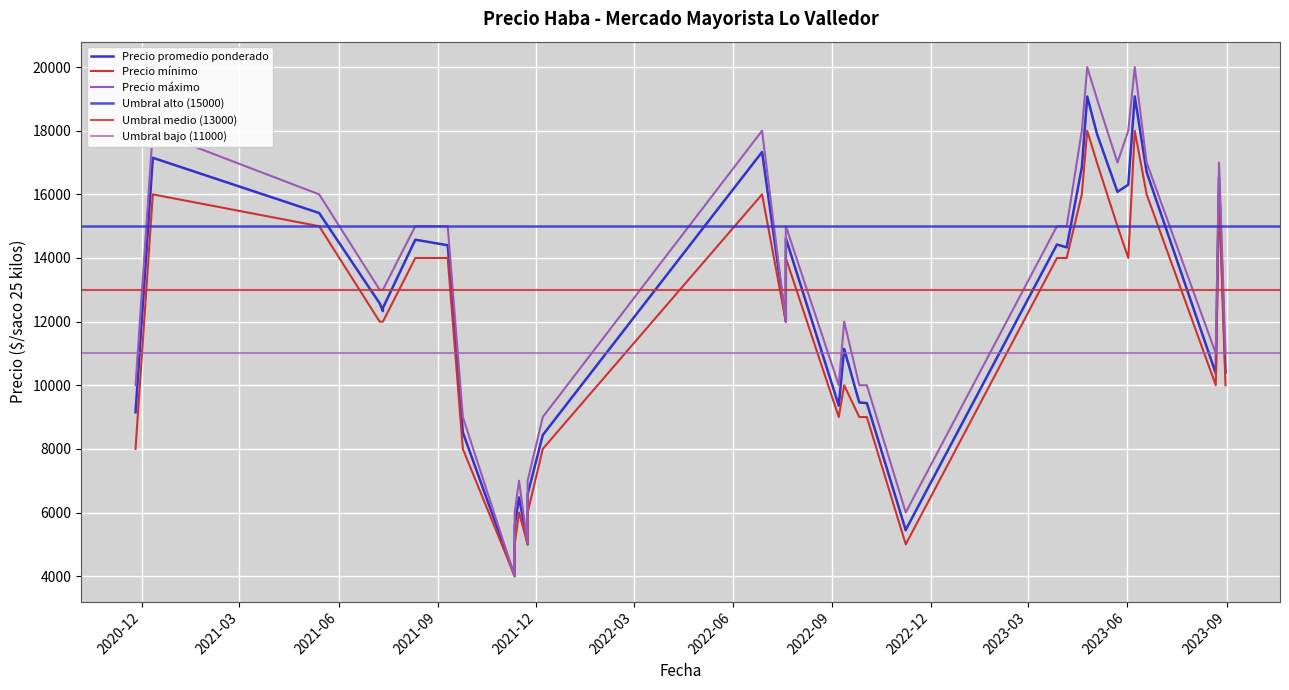

What is the difference between the second highest and second lowest values in the Precio maximo series?

16000